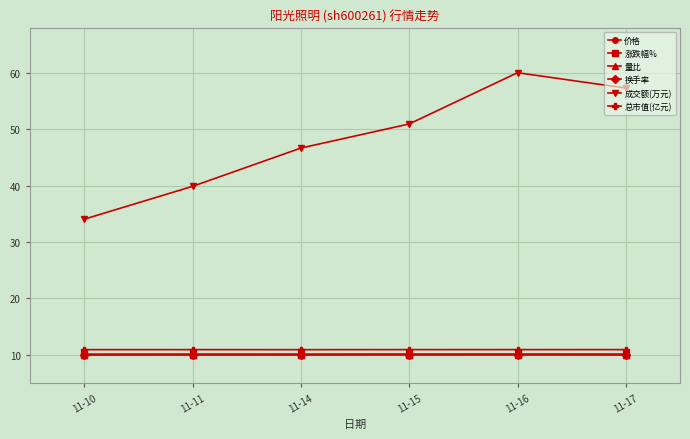

How many lines are shown in the chart?

6